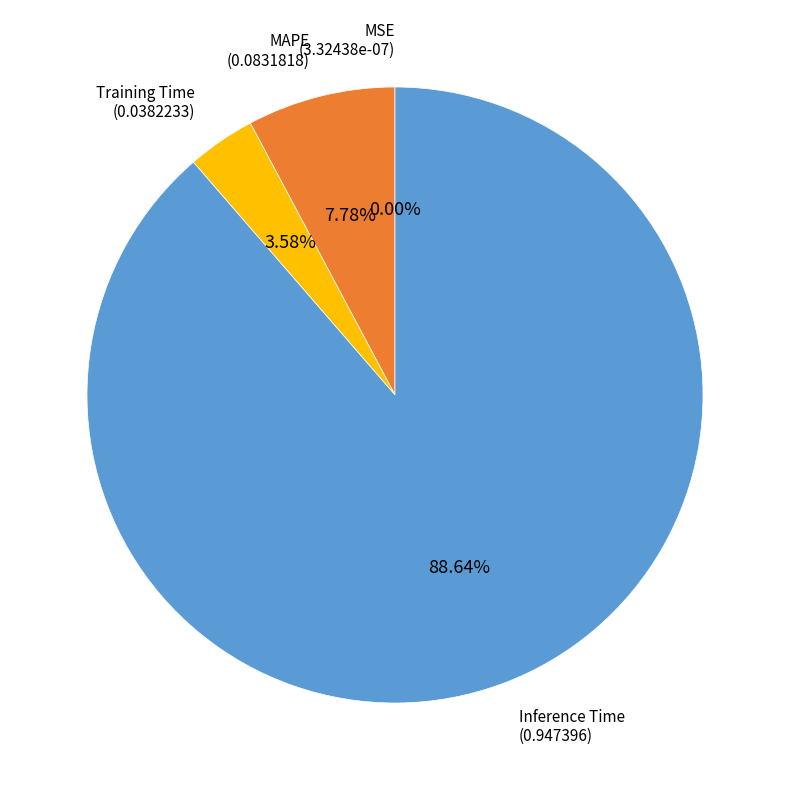

Does any single category account for the majority?

Yes